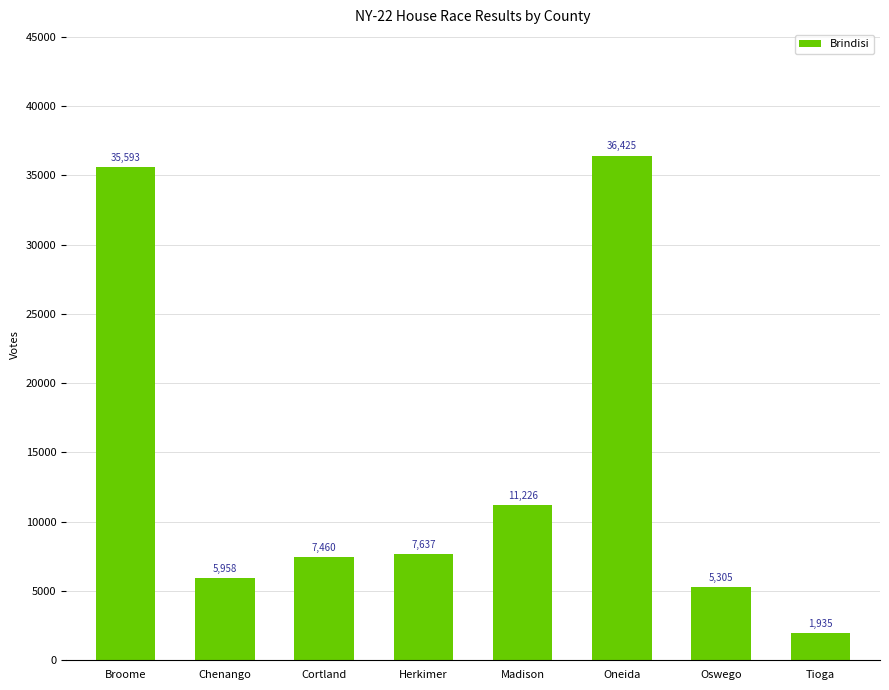

How many bars are there in total?

8